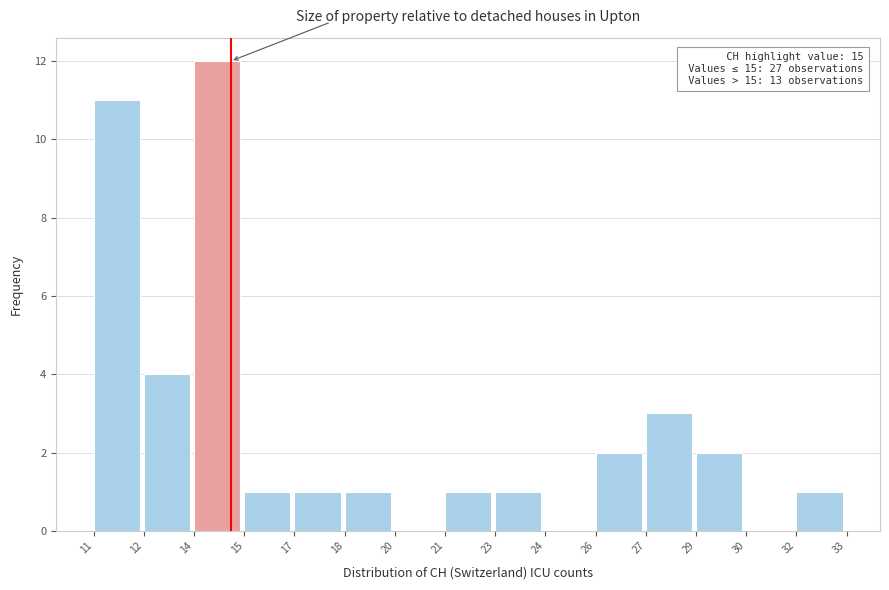

Reading left to right, what are all the values shown in this chart?

11=11	12=4	14=12	15=1	17=1	18=1	20=0	21=1	23=1	24=0	26=2	27=3	29=2	30=0	32=1